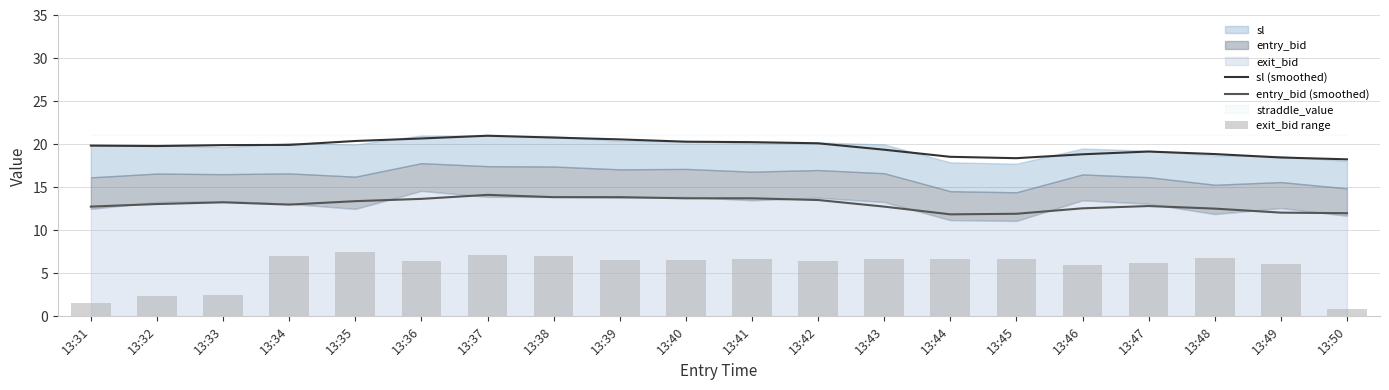

At which label does sl (smoothed) reach its minimum?

13:50